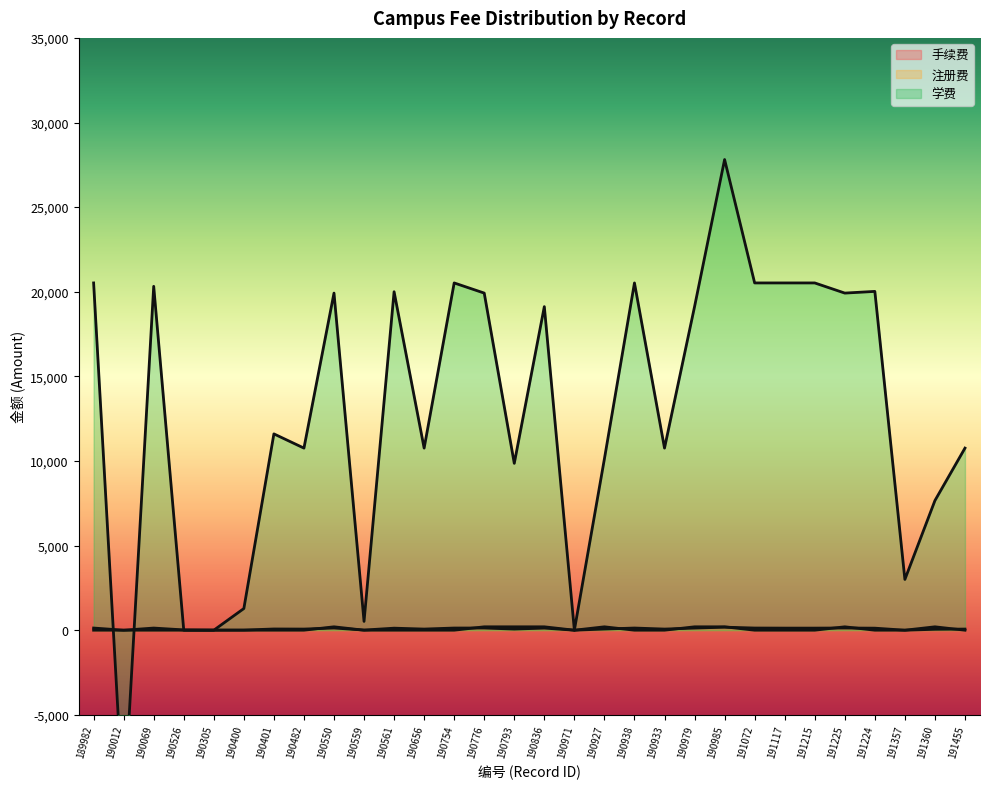

True or false: 手续费 and 学费 intersect in this chart.

True